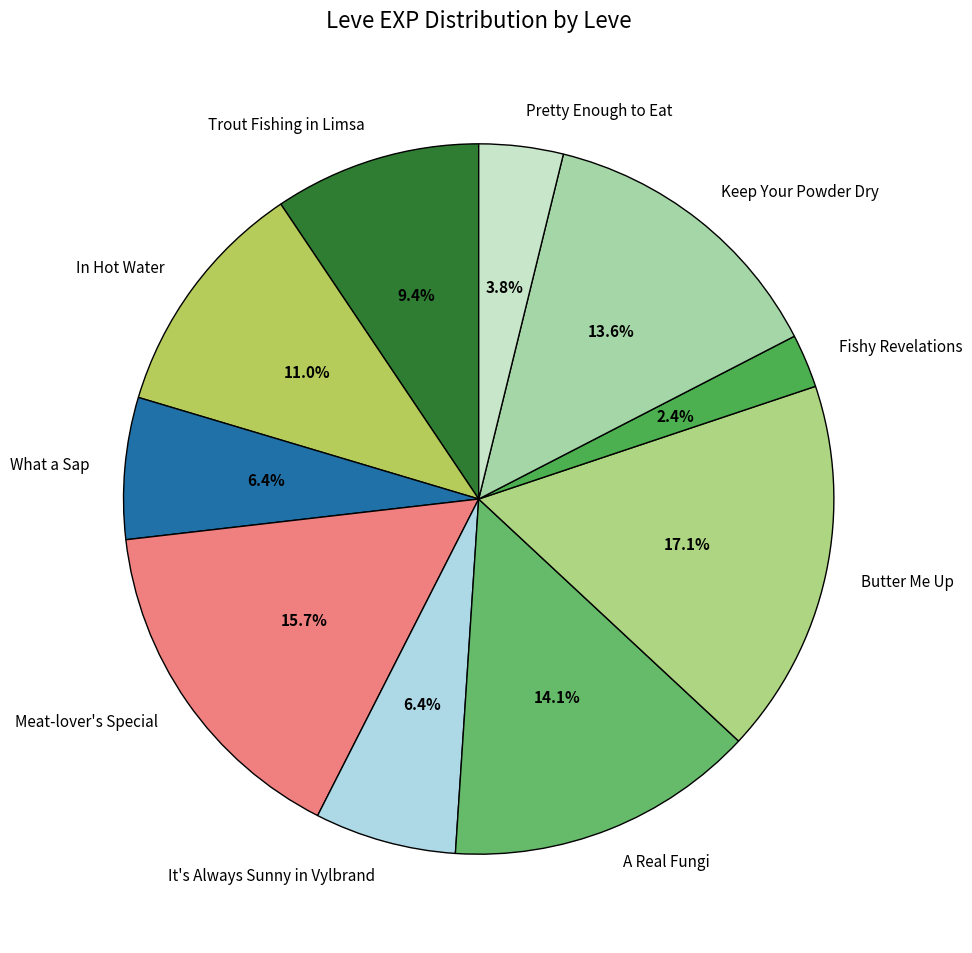

Does any single category account for the majority?

No